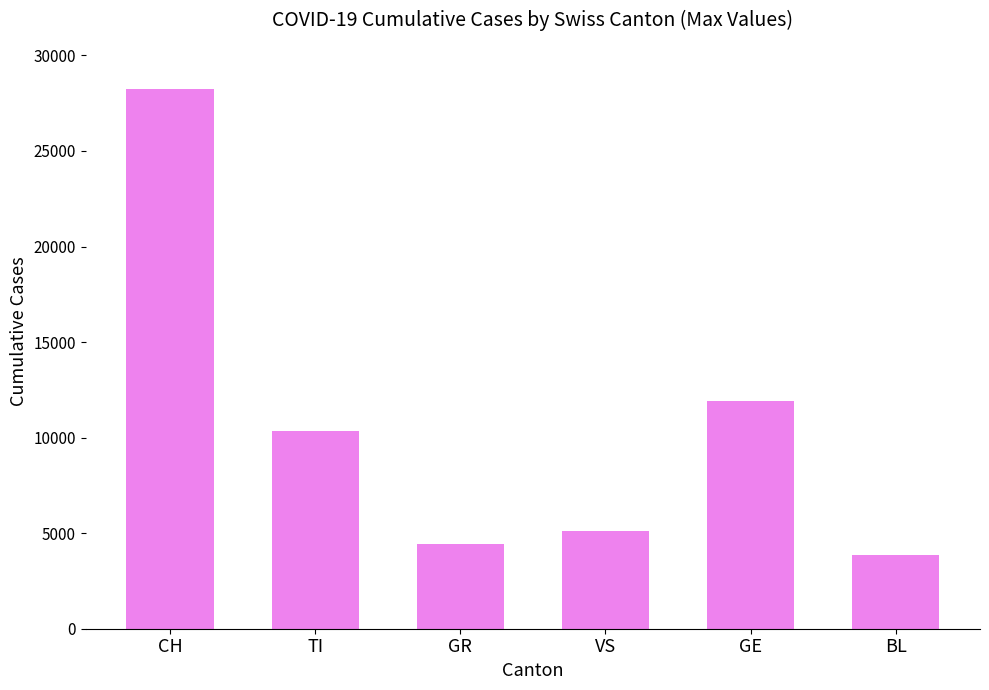

Is it true that the value at CH is 16318?

False